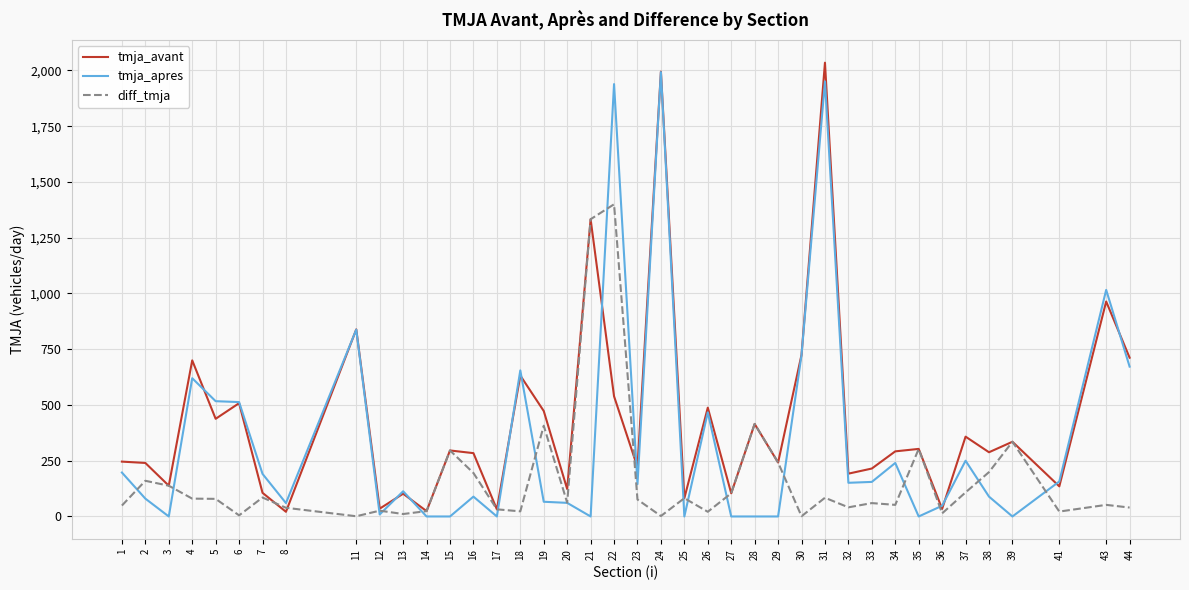

At how many categories does at least one series exceed 1955?

2